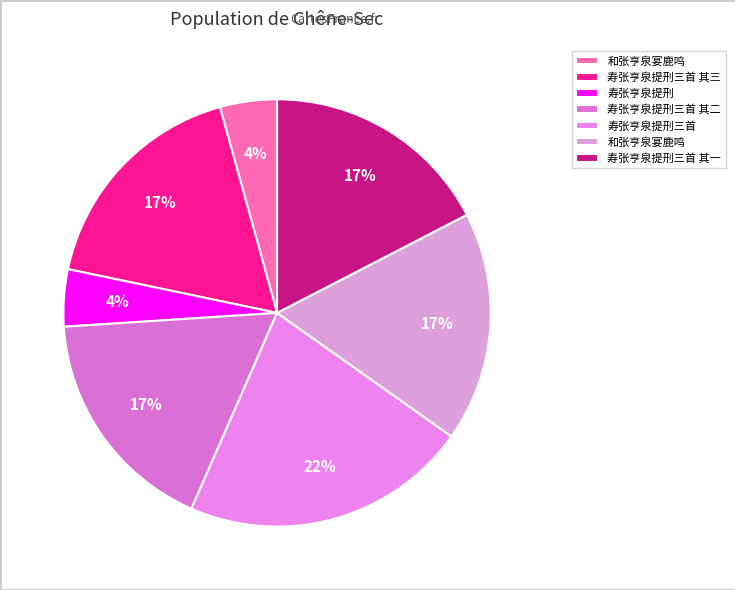

How many segments does this pie chart have?

7